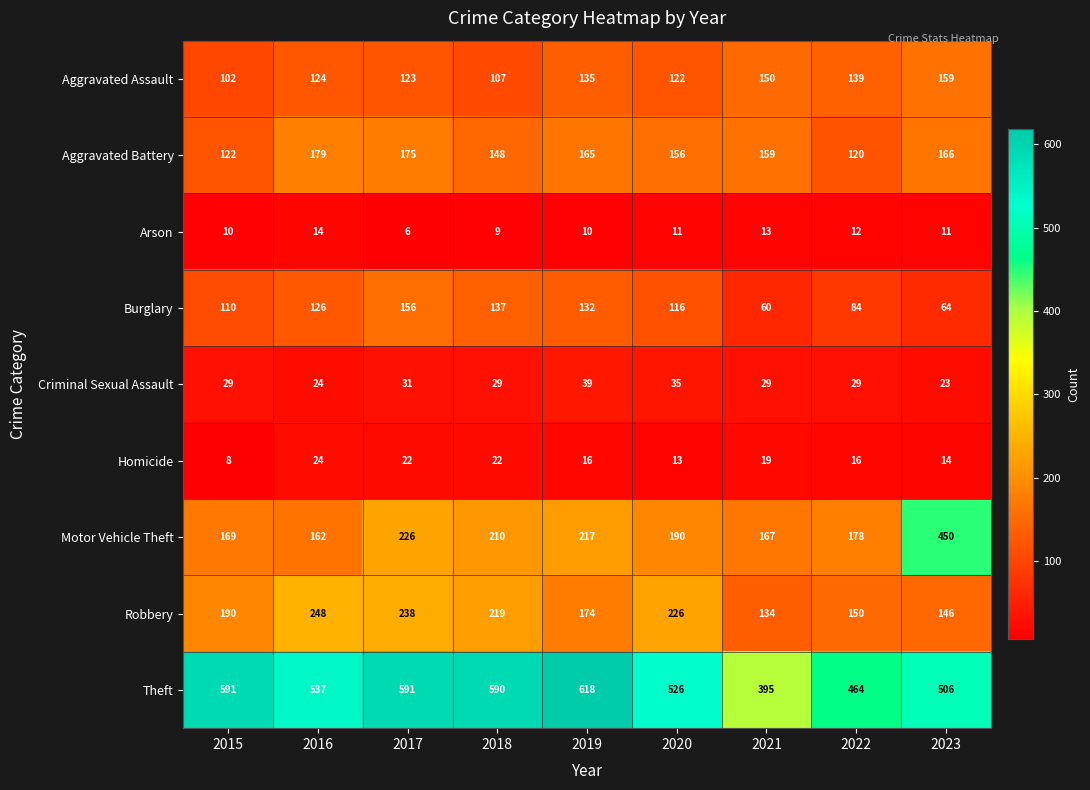

What is the greatest value displayed?

618